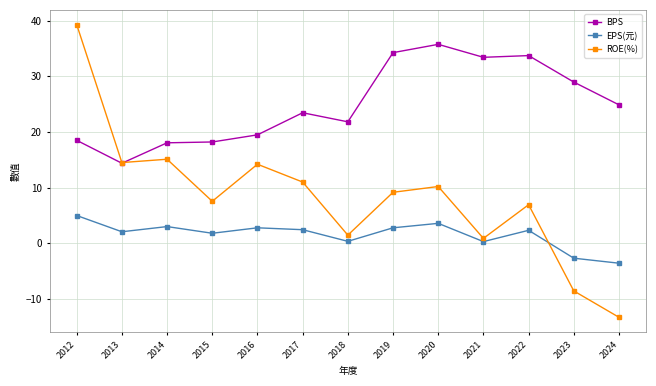

True or false: EPS(元) and BPS intersect in this chart.

False